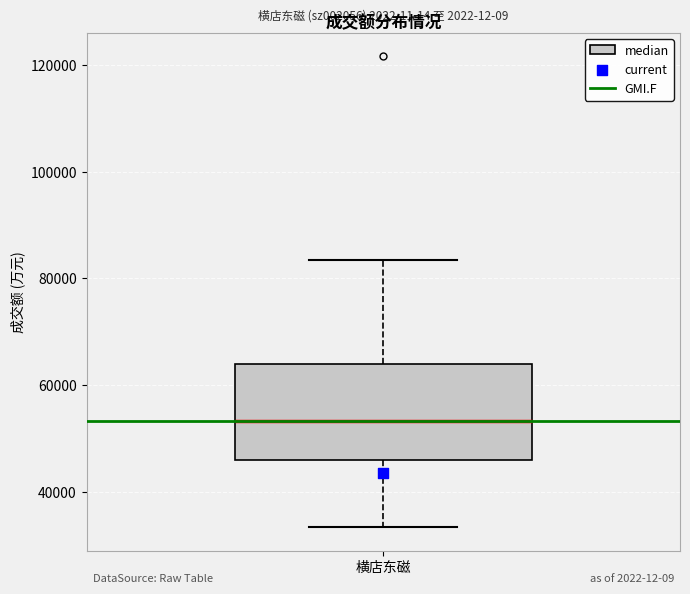

Transcribe this box plot: give where the median line is, the range the box spans, and where the two whiskers end, as read against the y-axis. The values are not printed on the chart, so give them approximately, as read against the axis.

median 54000, box 46000 to 64000, whiskers 34000 to 84000